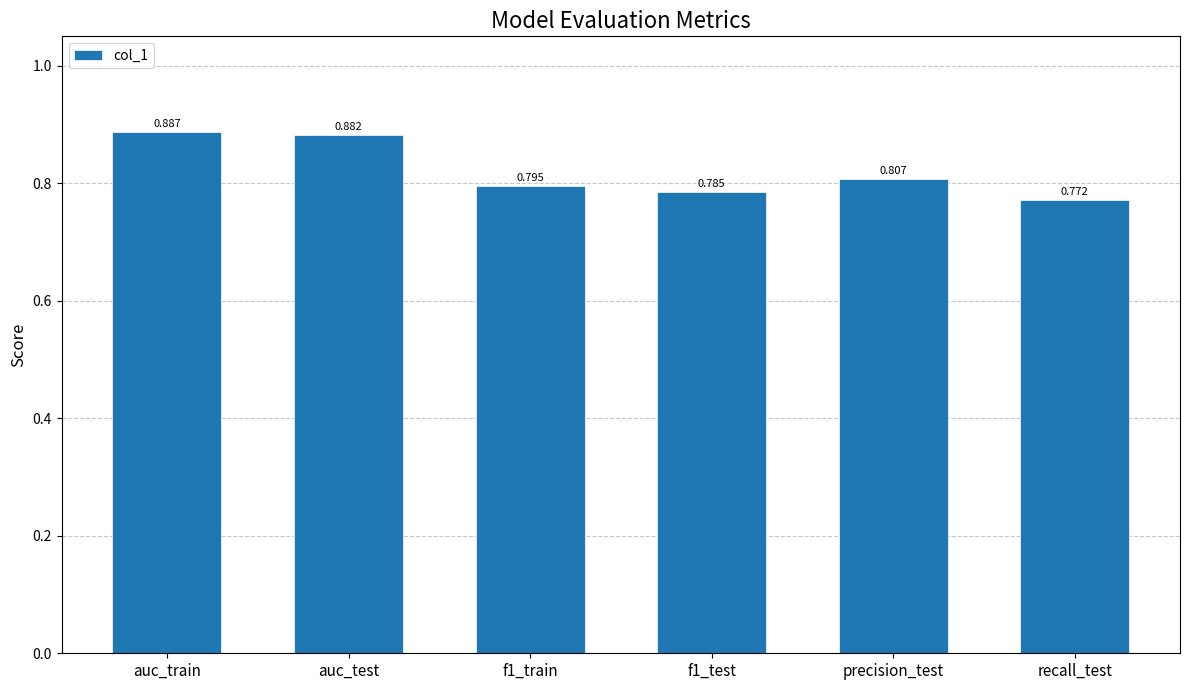

What is the label of the 2nd bar from the right?

precision_test